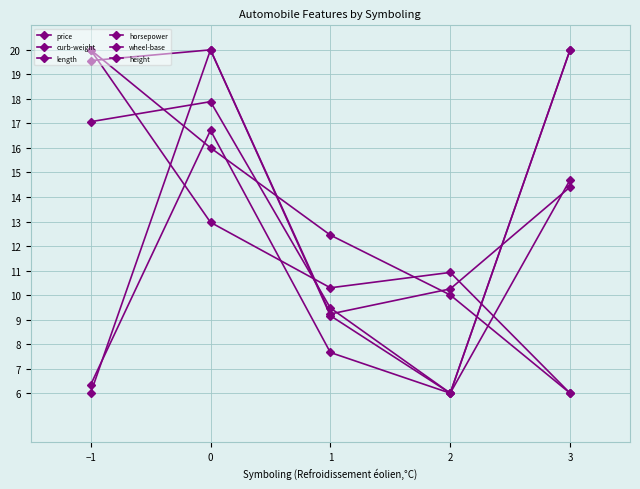

How many series are shown in this chart?

6